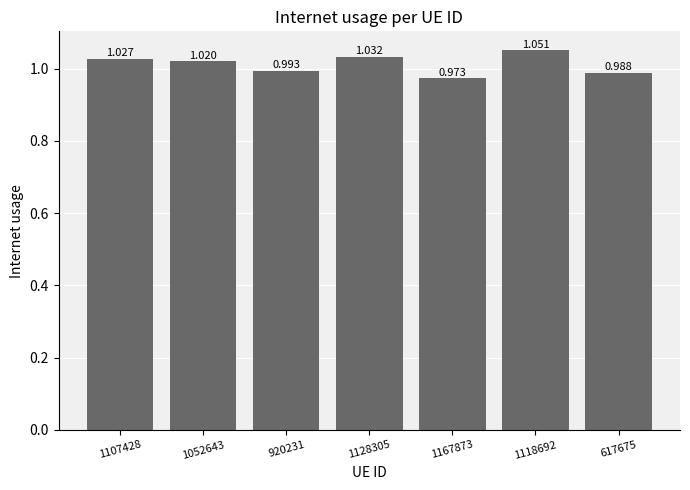

Rank the categories by value from lowest to highest.

1167873, 617675, 920231, 1052643, 1107428, 1128305, 1118692